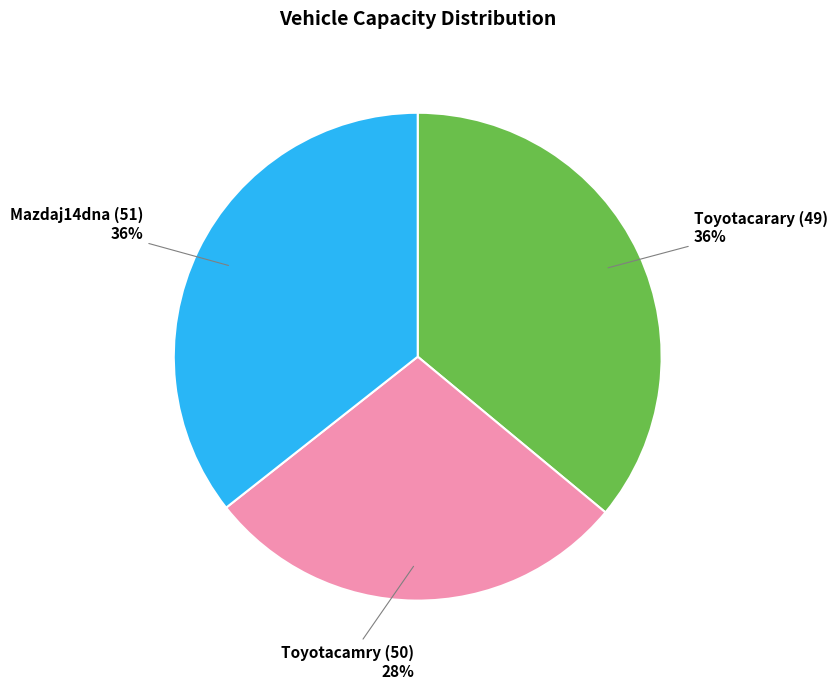

Is there a majority slice in this chart?

No